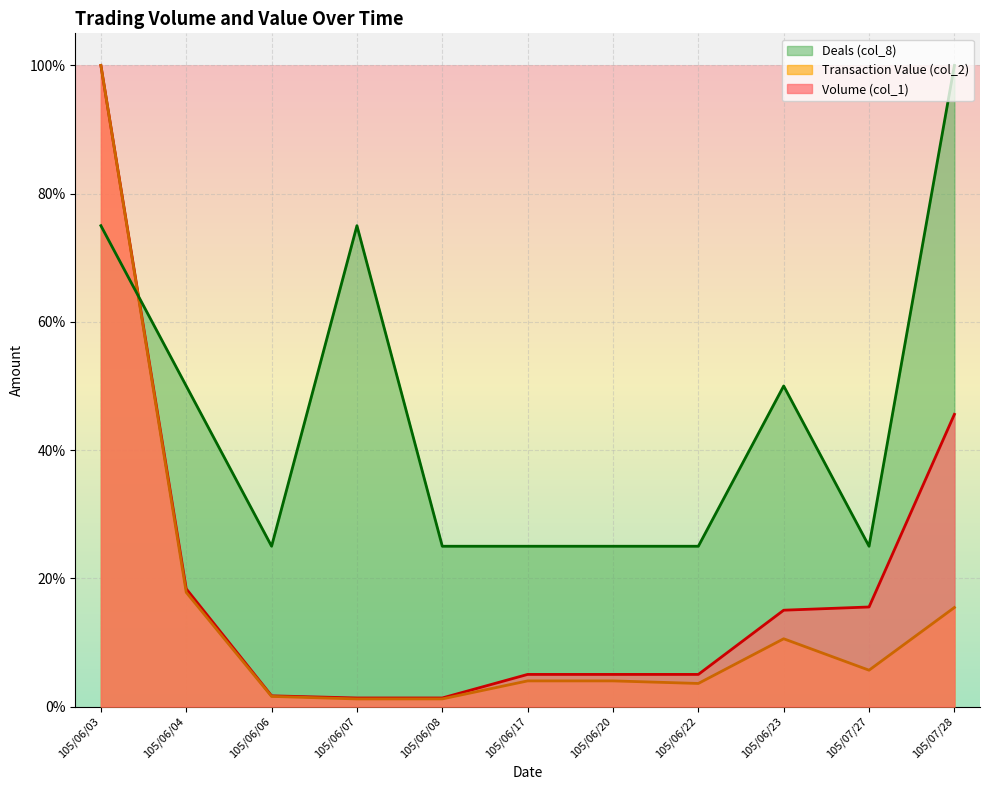

What is the smallest value displayed?

1.2